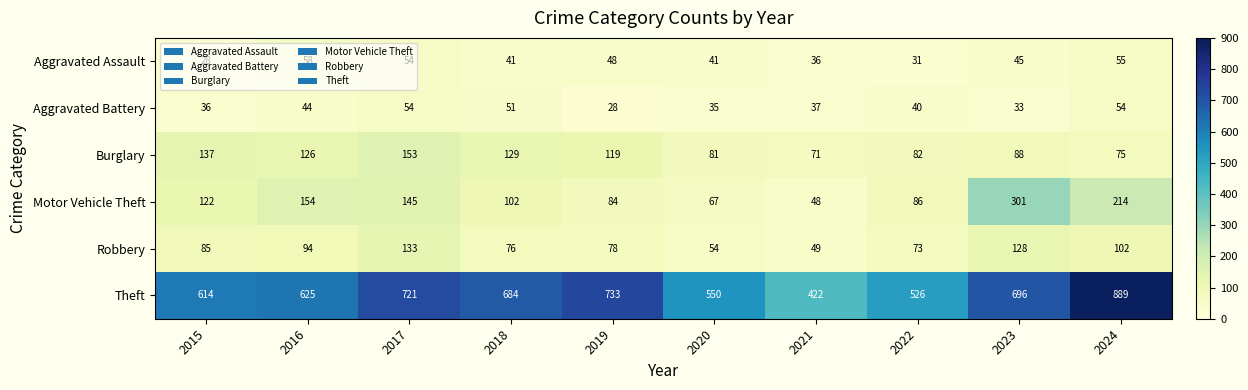

Which series has the widest spread of values?

Theft